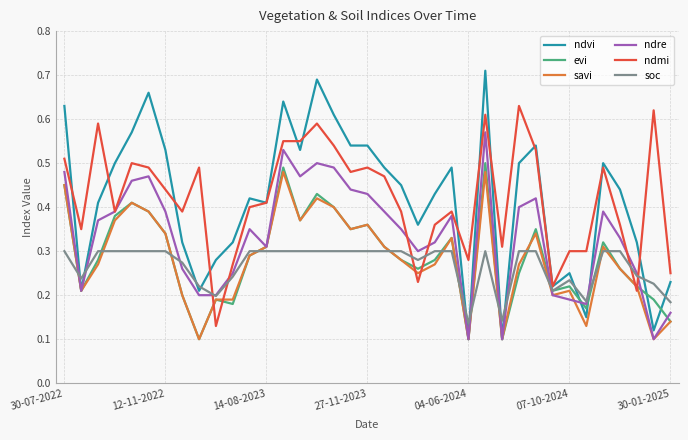

Which series has the largest range (max minus min)?

ndvi